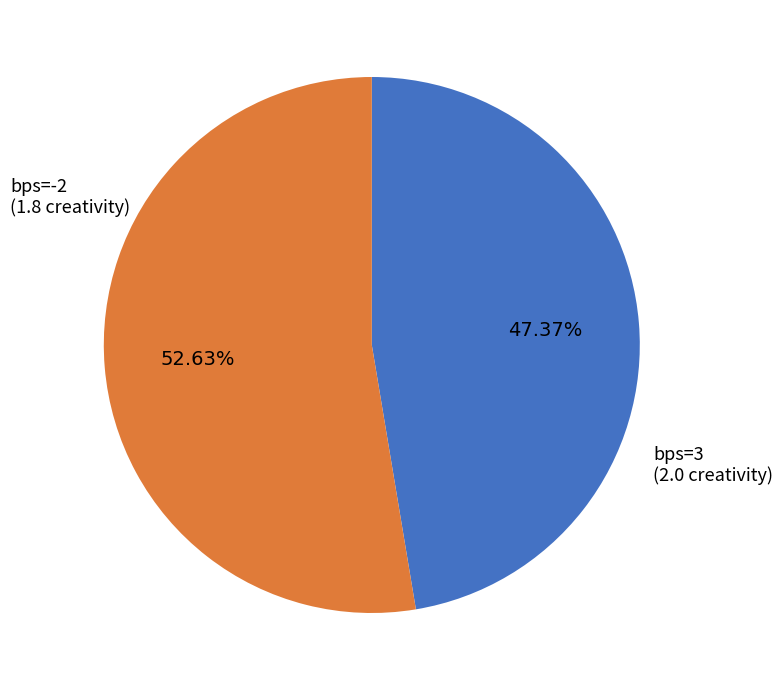

Does any single category account for the majority?

Yes